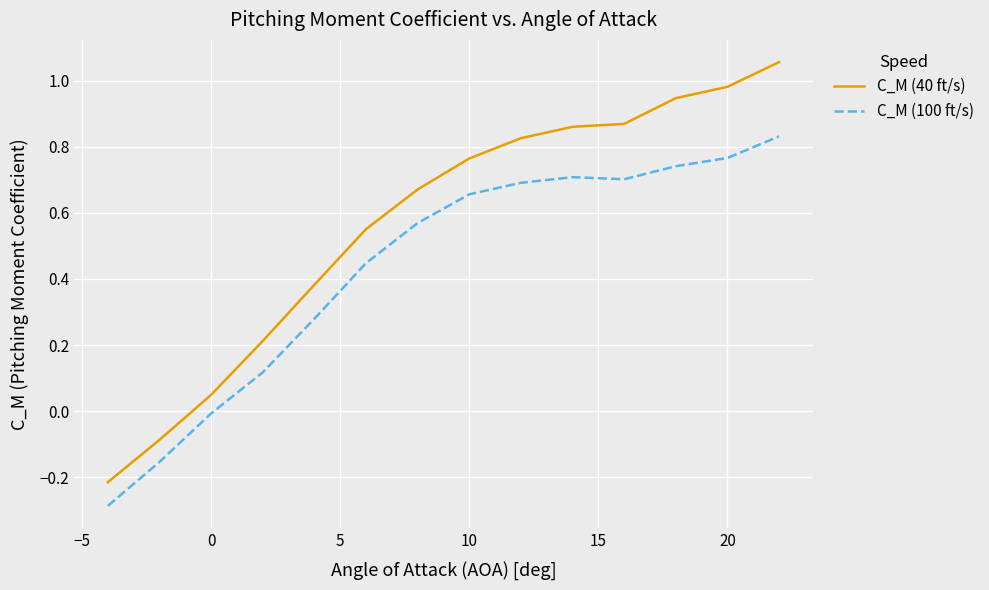

List the series in order of their overall mean, highest first.

C_M (40 ft/s), C_M (100 ft/s)